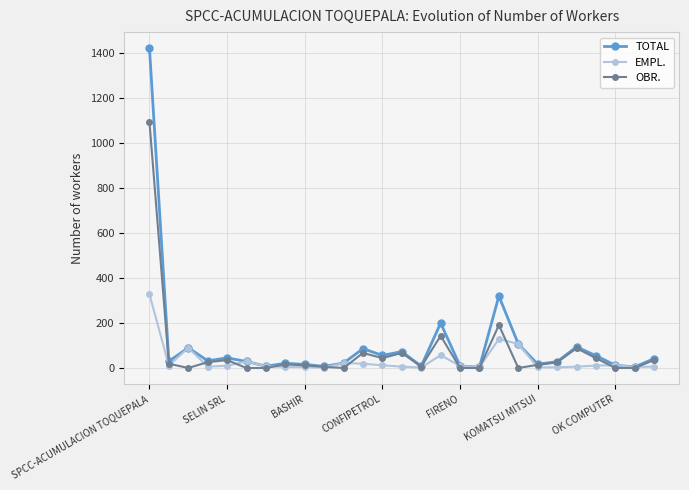

What is the highest value of the EMPL. series?

328